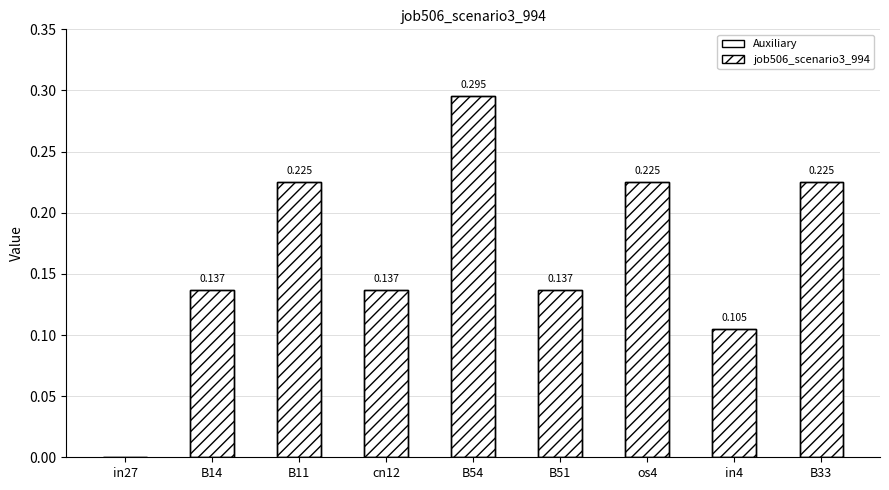

What position from the left is B11?

3